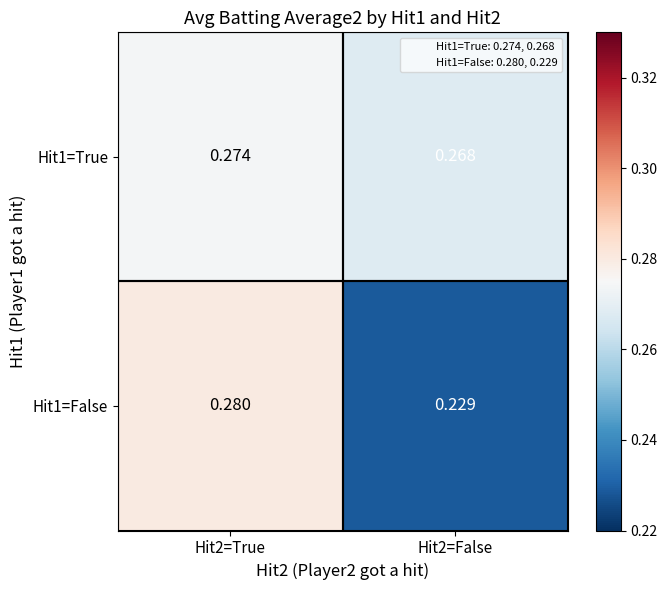

Which category has the highest value across all series?

Hit2=True